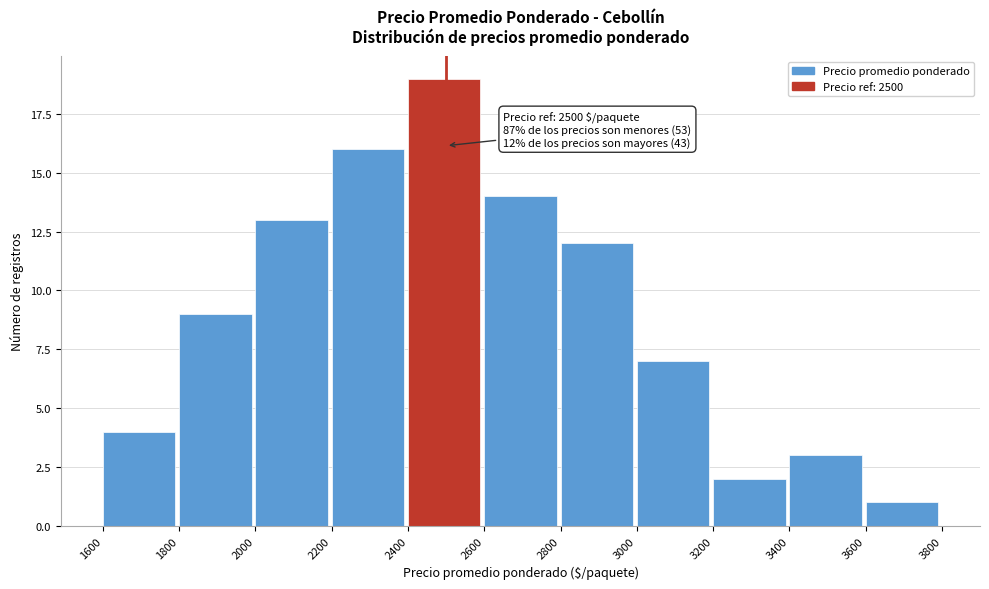

Over which range of the x-axis is the bar tallest?

2400 to 2600